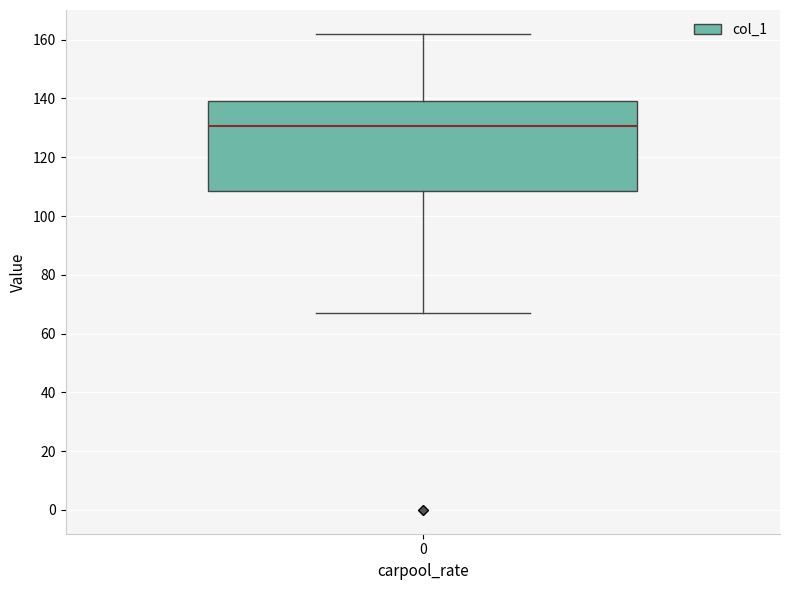

Where is the lower edge of the box at x = 0 on the y-axis? The values are not printed on the chart, so give them approximately, as read against the axis.

108